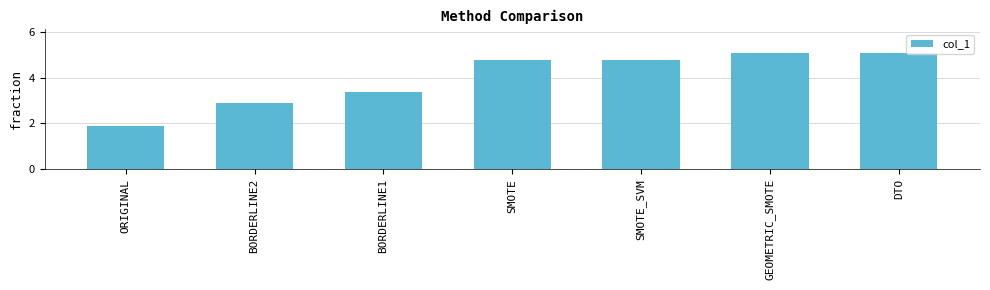

True or false: the data shows 1.2 at BORDERLINE2.

False